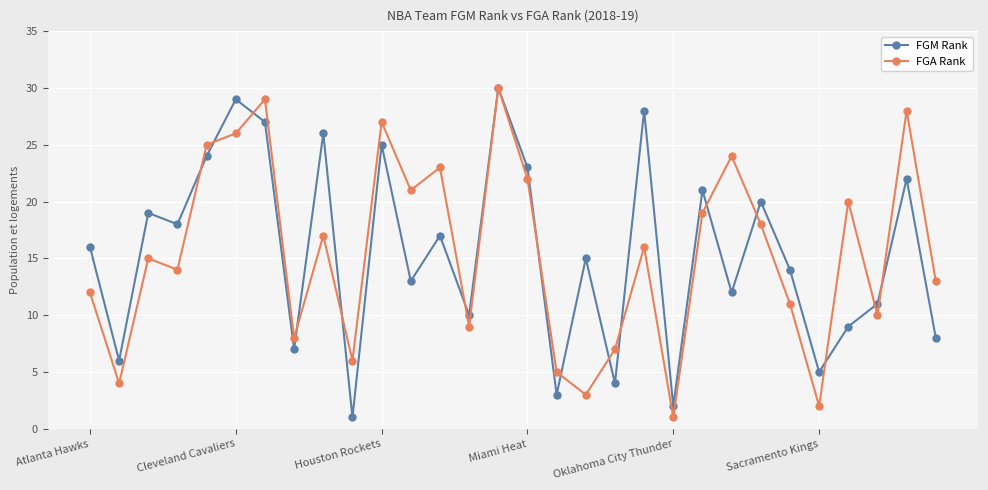

Does the chart have visible grid lines?

Yes